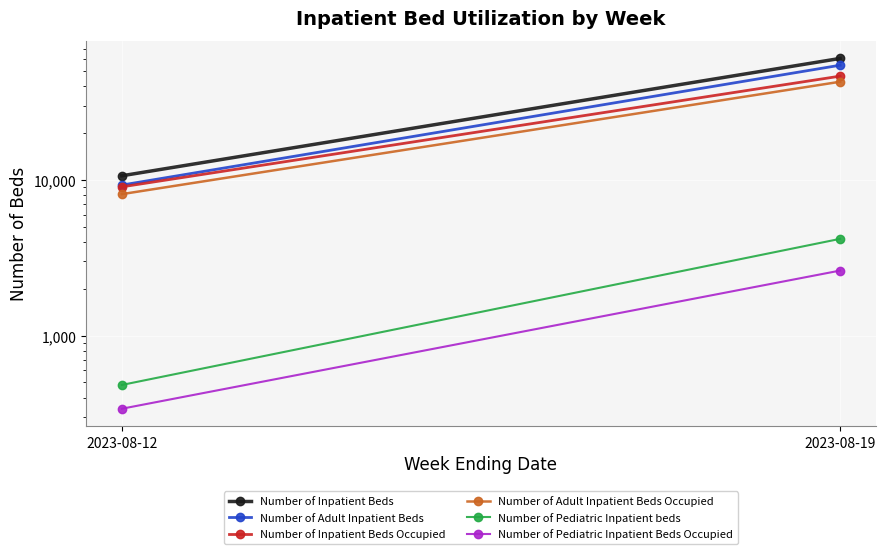

Is it true that Number of Adult Inpatient Beds equals 54697 at 2023-08-19?

True